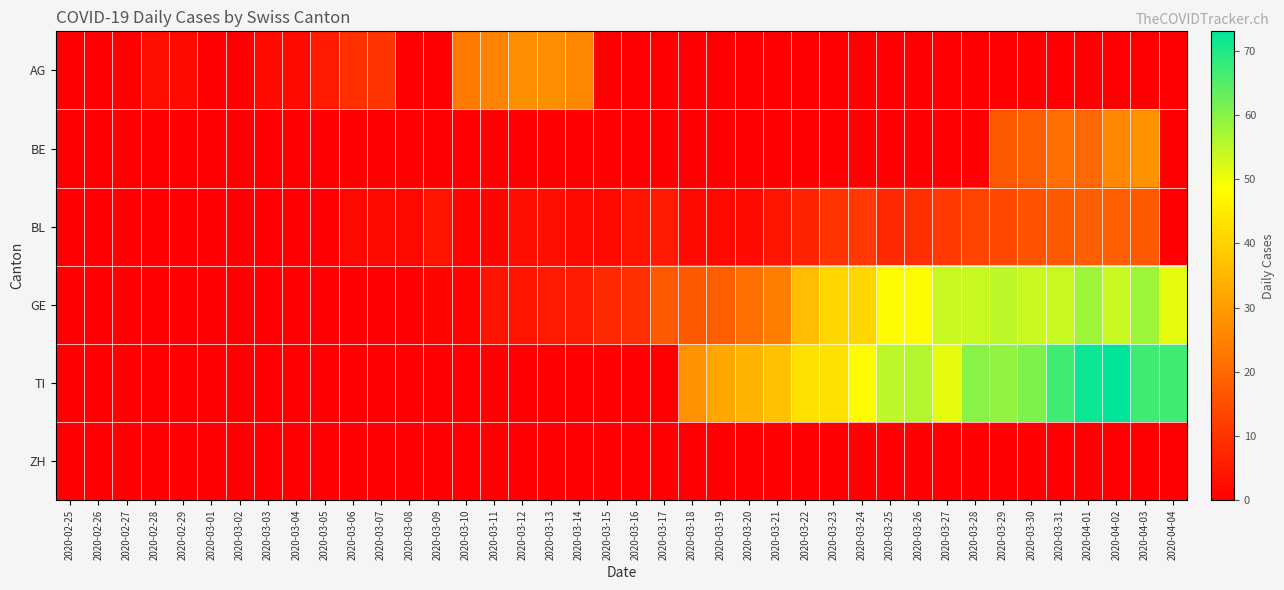

Which series has the widest spread of values?

TI